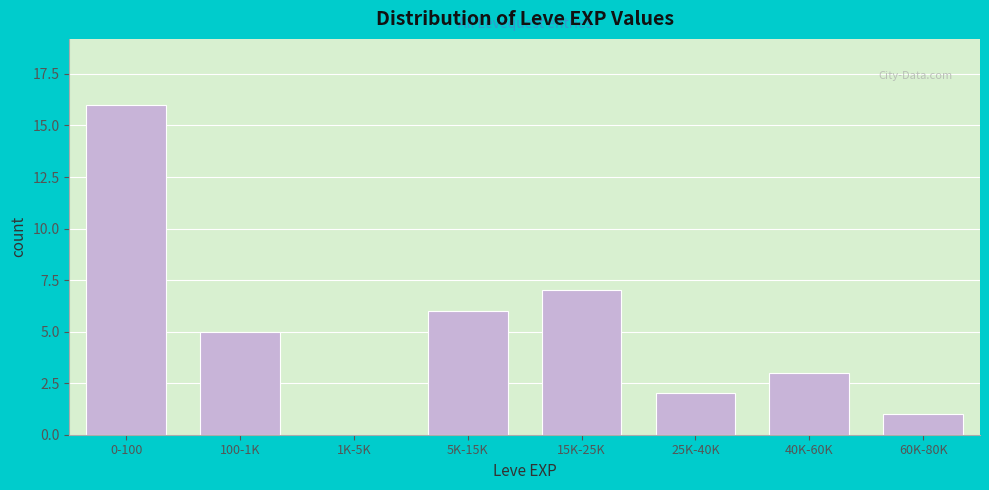

Reading right to left, list all the values displayed in this chart.

60K-80K=1	40K-60K=3	25K-40K=2	15K-25K=7	5K-15K=6	1K-5K=0	100-1K=5	0-100=16